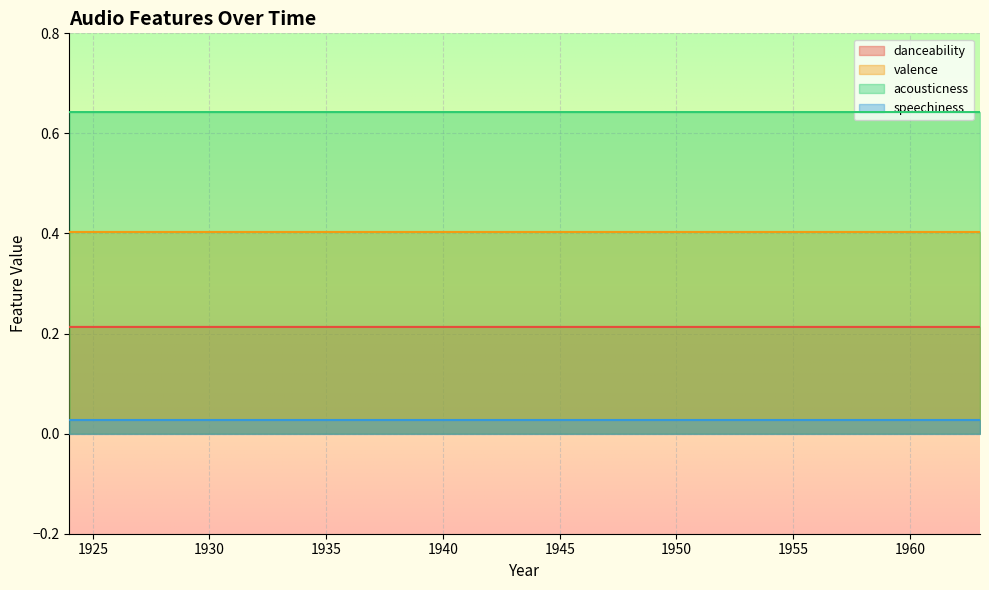

True or false: danceability and valence cross at least once.

False